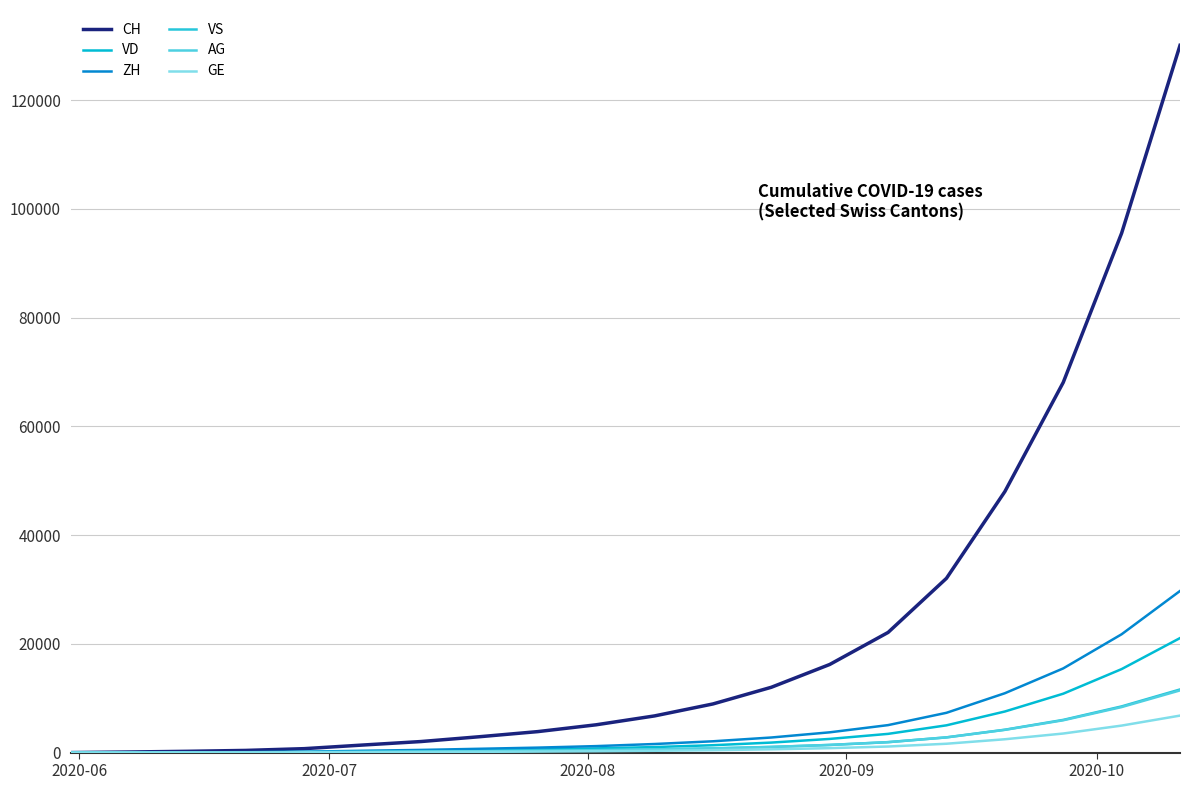

Which label corresponds to the smallest value in the chart?

2020-06